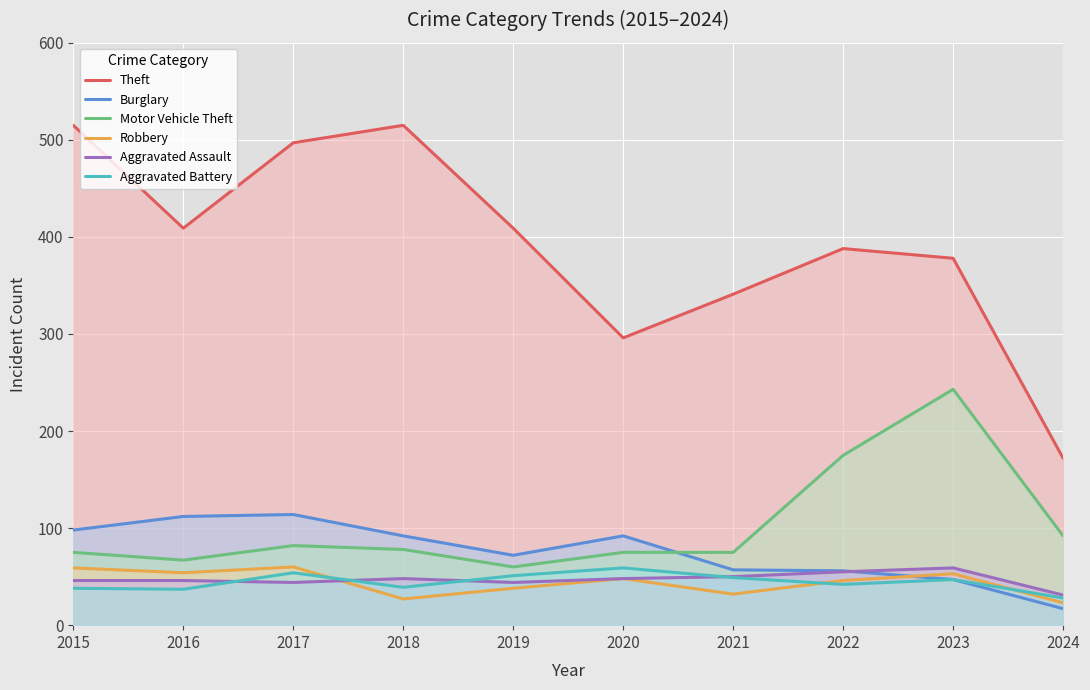

What are all the series names shown in the legend?

Theft, Burglary, Motor Vehicle Theft, Robbery, Aggravated Assault, Aggravated Battery